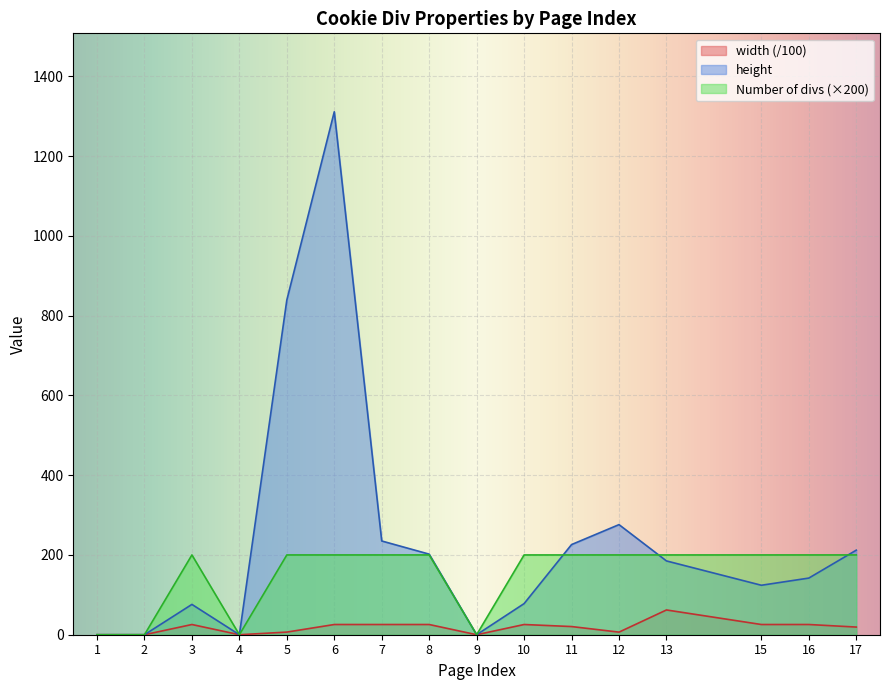

What is the sum of the width values at 15 and 4?

25.6